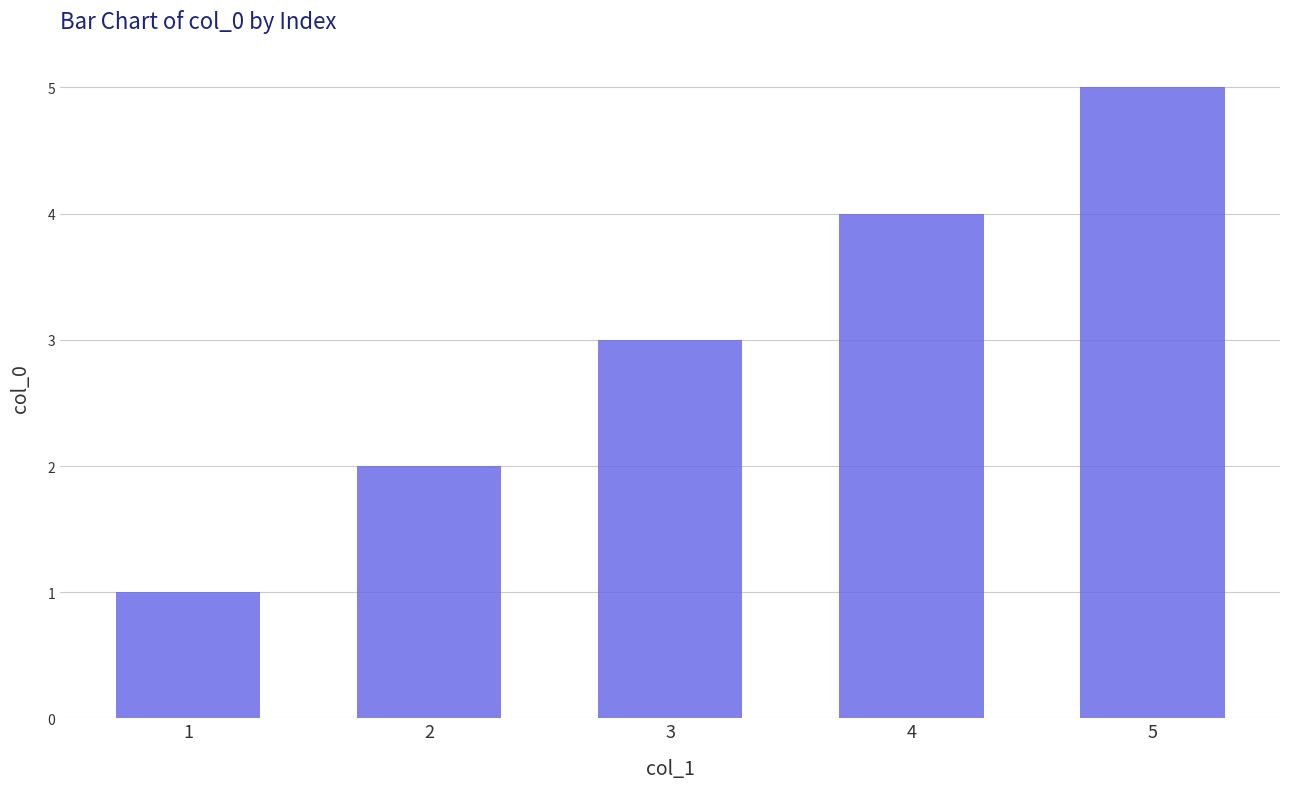

What is the ratio of the value at 1 to the value at 3?

0.3